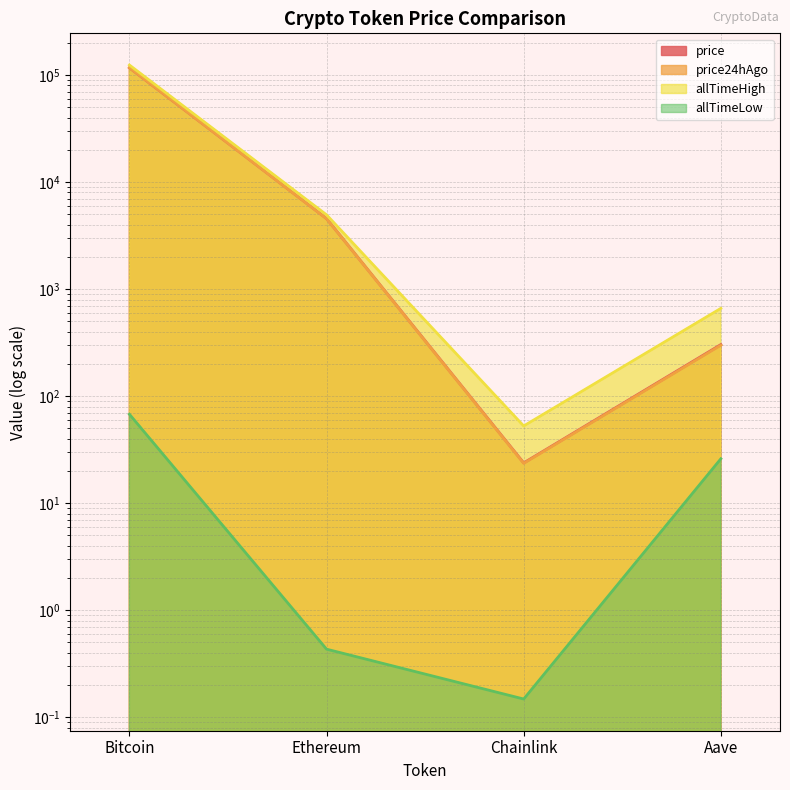

Which series changed the most between Ethereum and Chainlink?

allTimeHigh